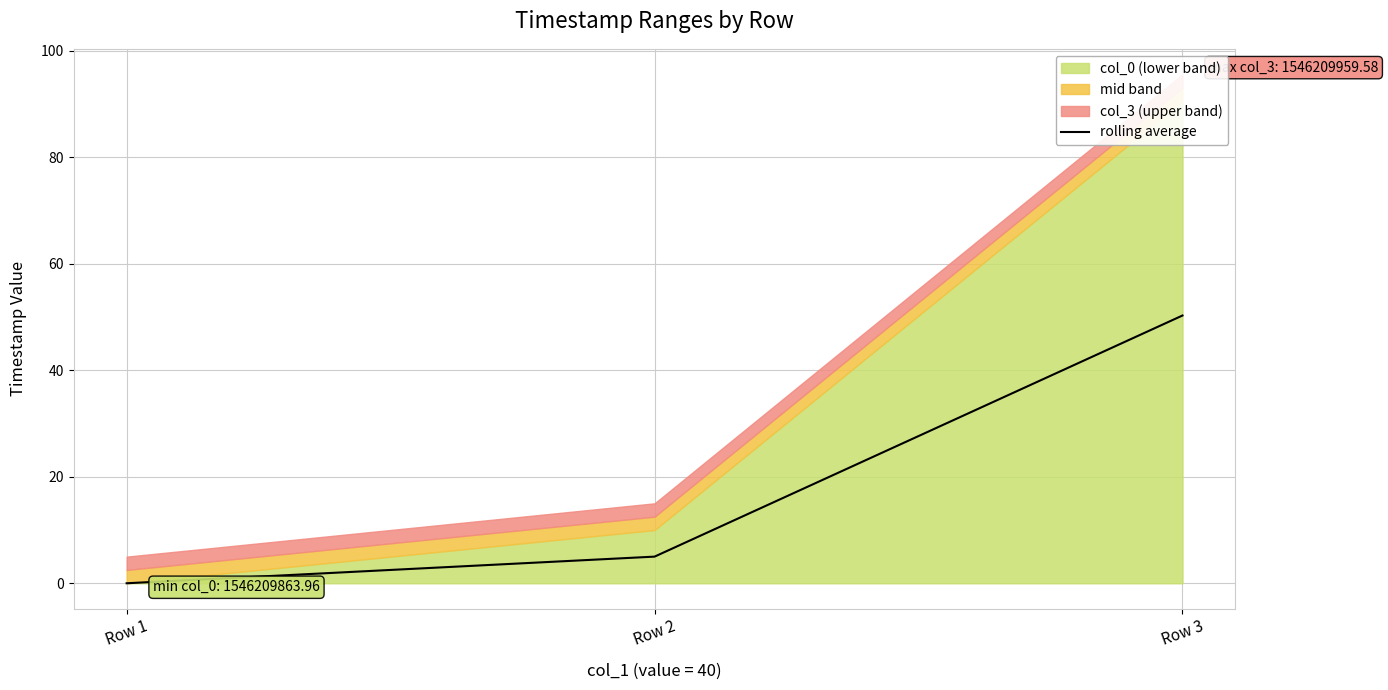

What is the value of the 2nd point from the left?

5.0